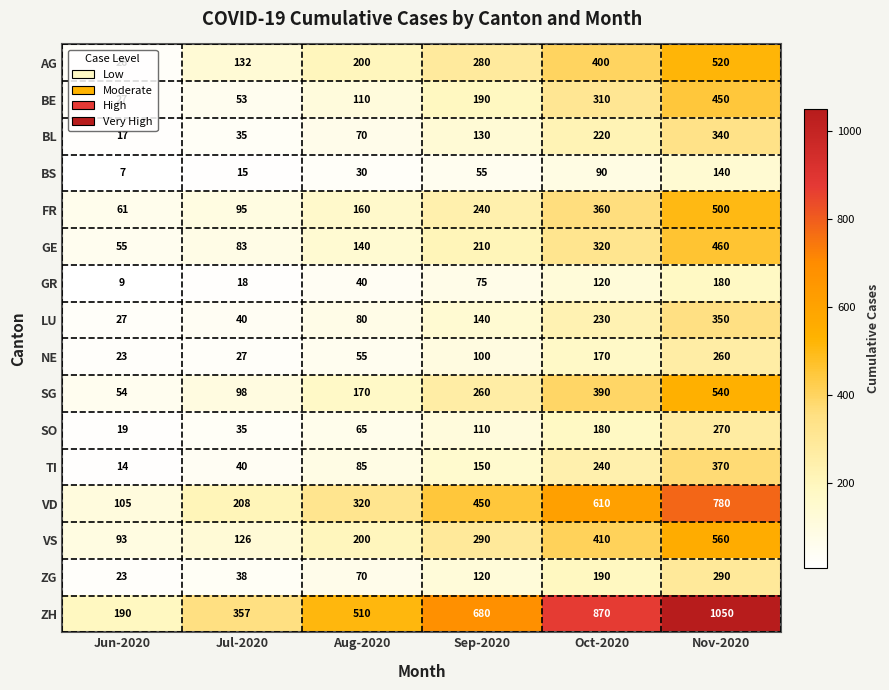

Is it true that GR equals 48 at Oct-2020?

False